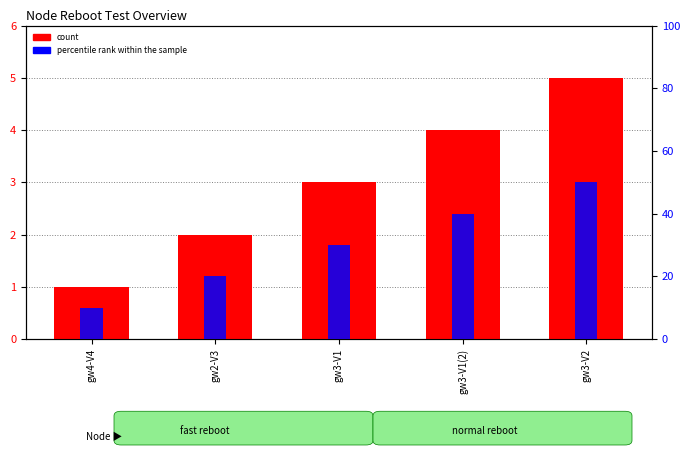

Reading right to left, transcribe all the data shown in this chart.

count: 5	4	3	2	1
percentile rank within the sample: 50	40	30	20	10